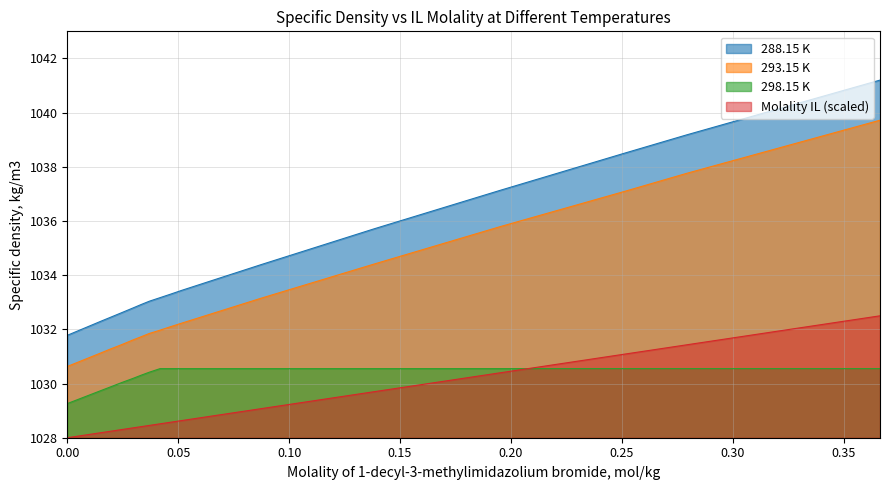

True or false: 288.15 K and 298.15 K intersect in this chart.

False